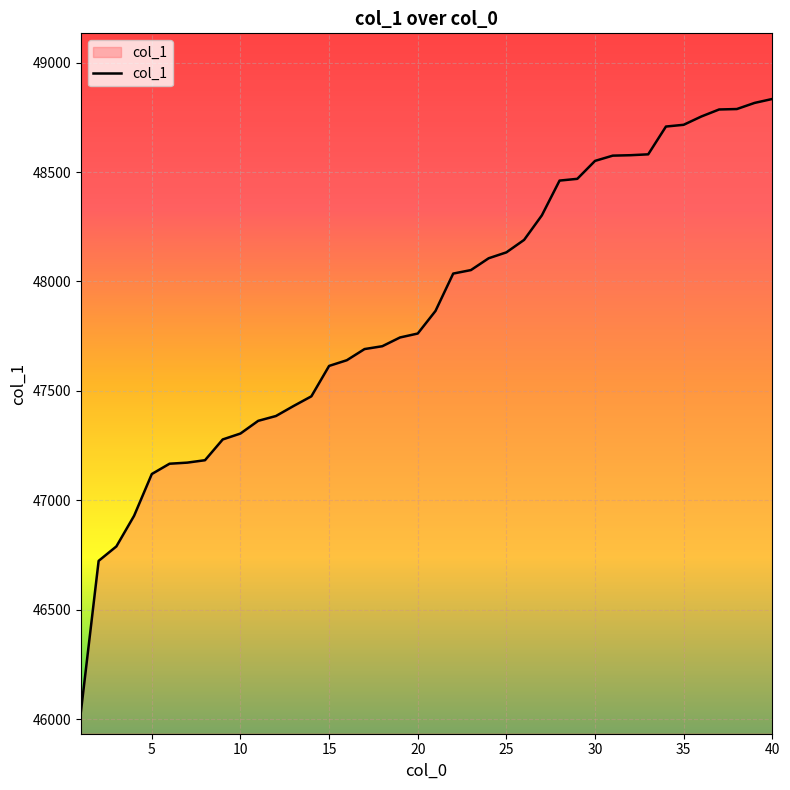

What is the greatest value displayed?

48834